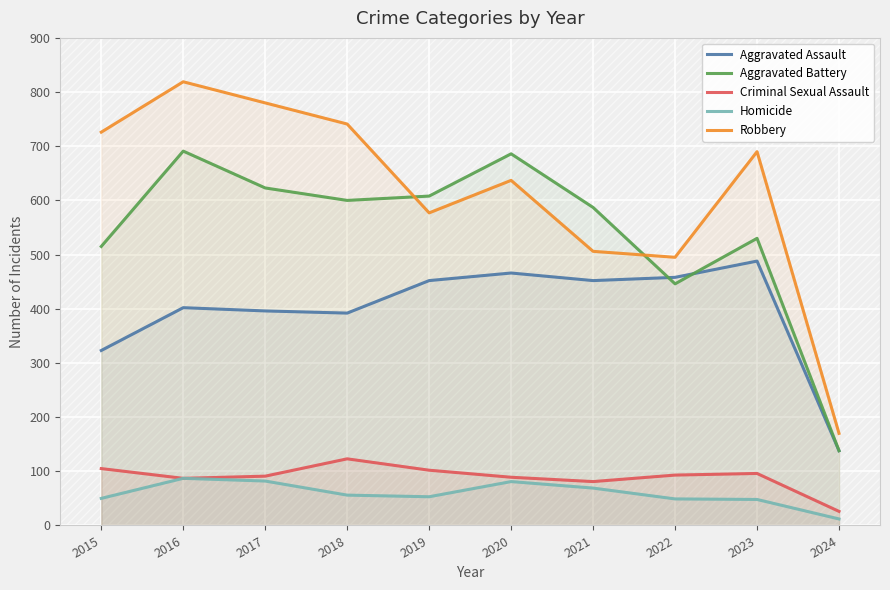

How many interior local valleys does the Aggravated Assault series have?

2